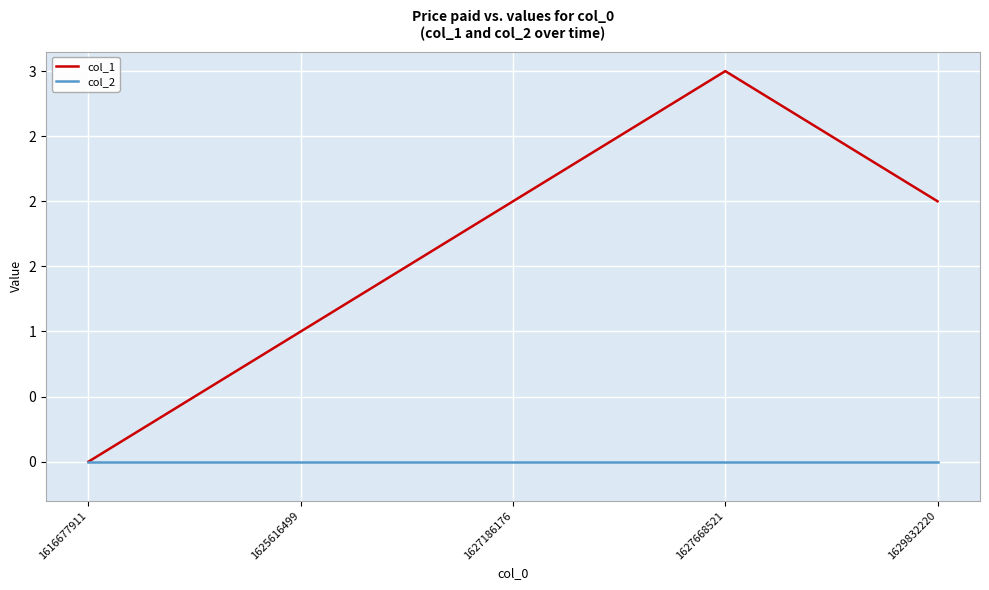

Is the value of col_2 at 1627668521 greater than the value of col_1 at 1627668521?

No